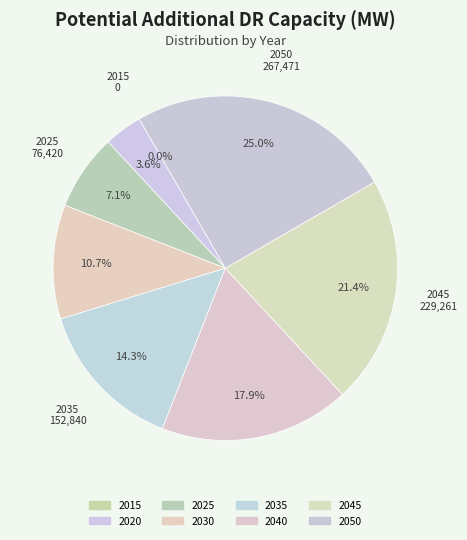

Count the number of slices in the pie.

8